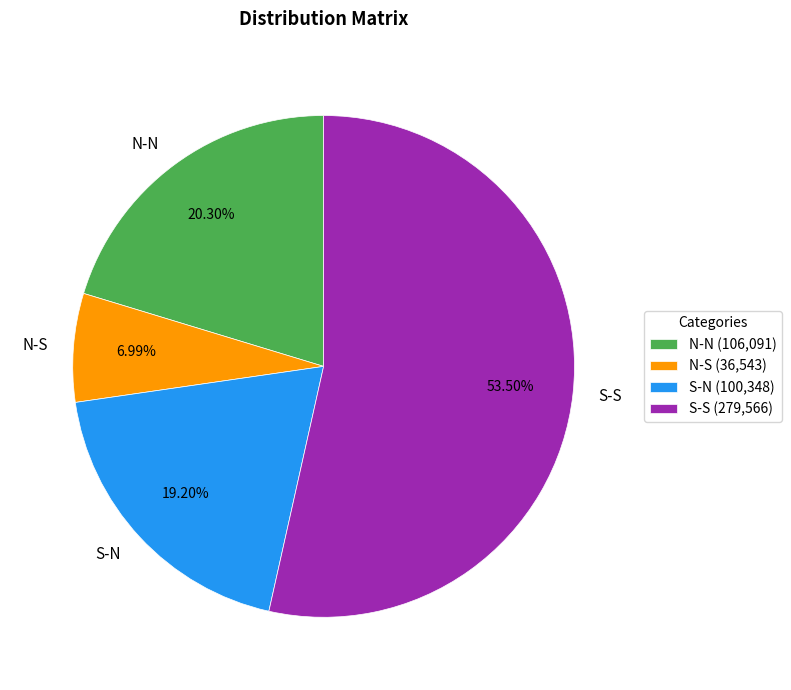

Combined, what portion of the pie is N-N and N-S?

27.3%